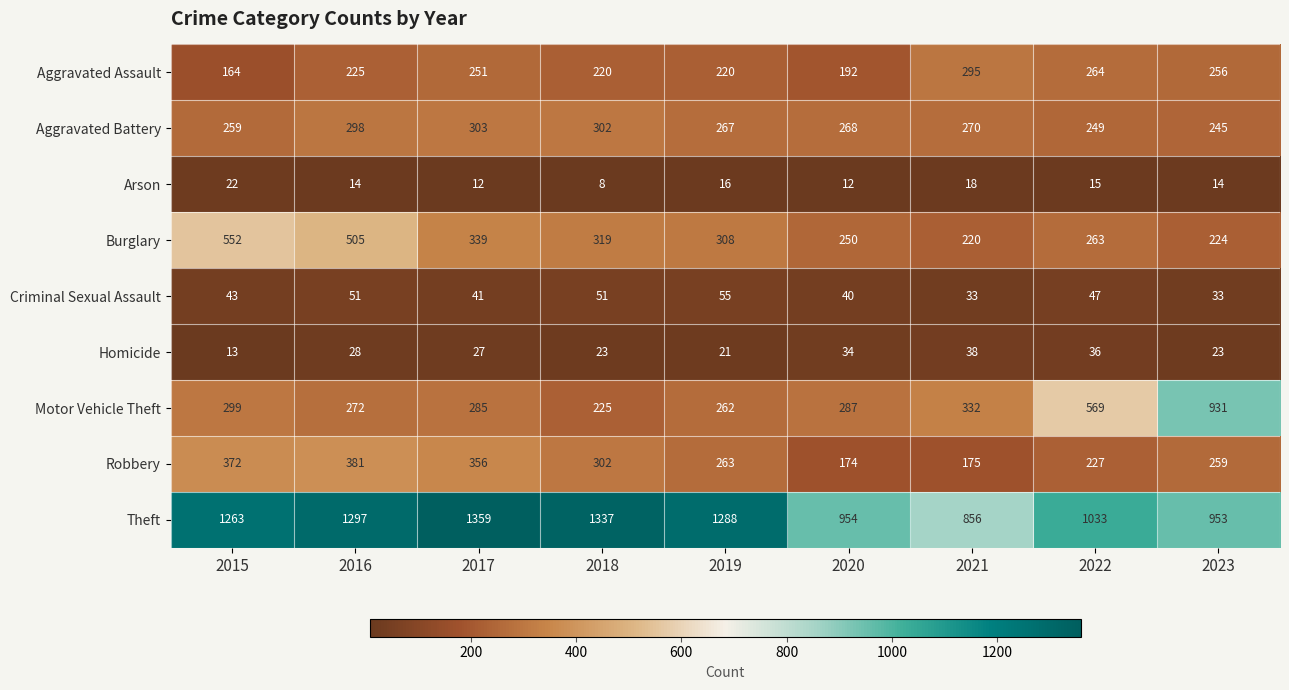

At which category is the sum across all series the highest?

2016